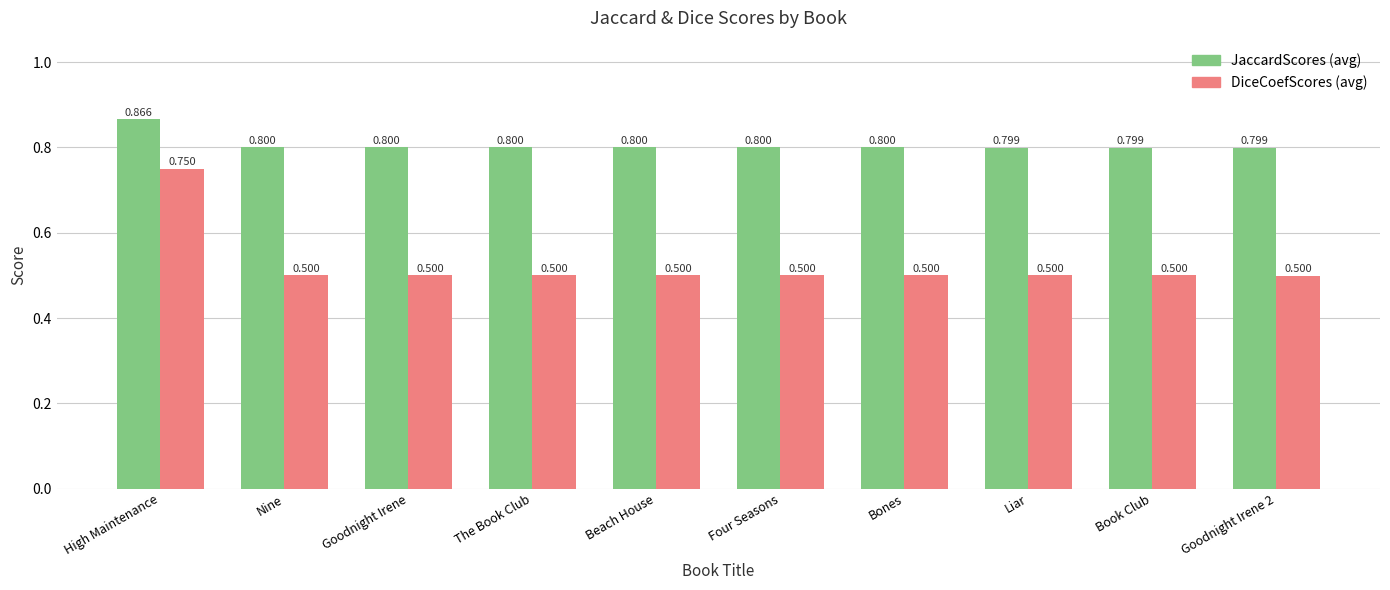

At which category is the sum across all series the highest?

High Maintenance